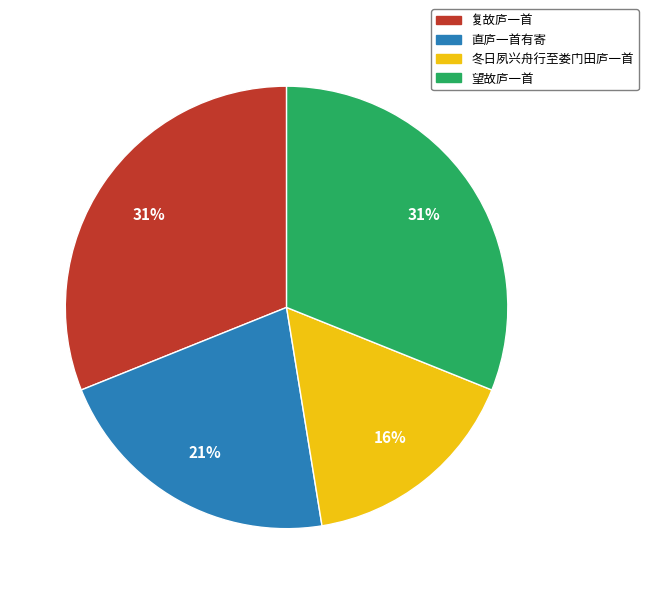

Is it true that 复故庐一首 is 31% of the pie?

True